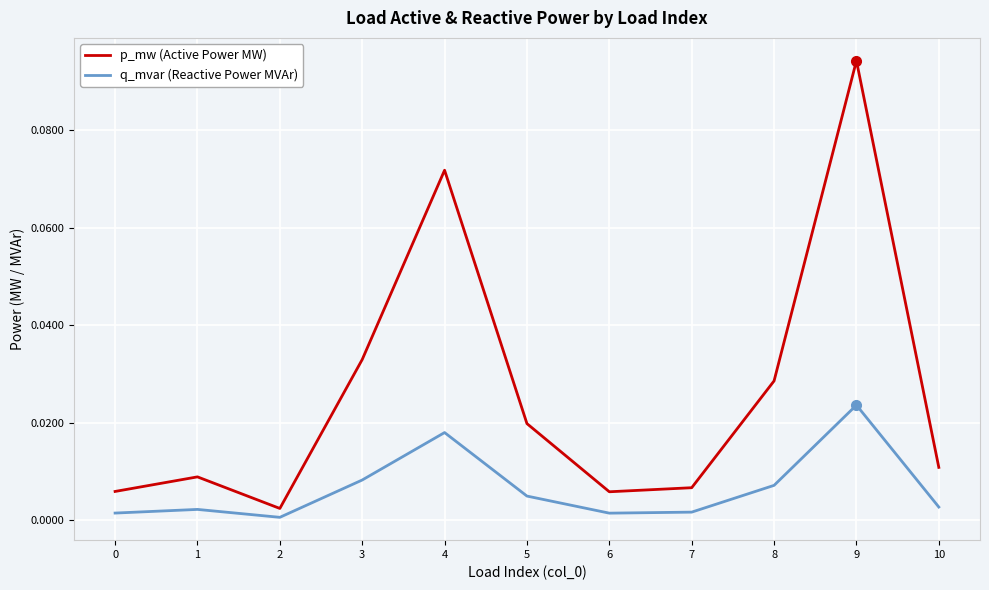

Is this an area chart (filled region under the line)?

No